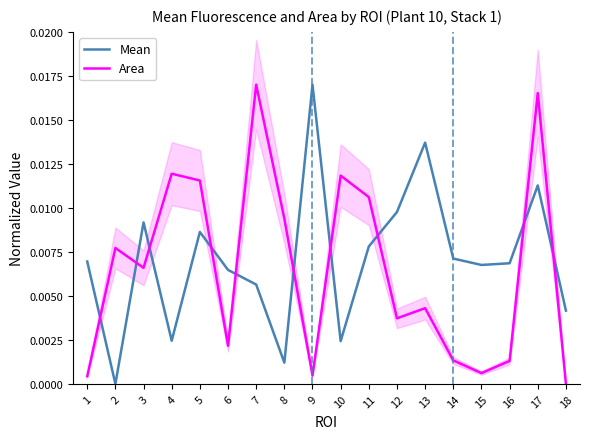

Where do Area and Mean first cross each other?

1 and 2